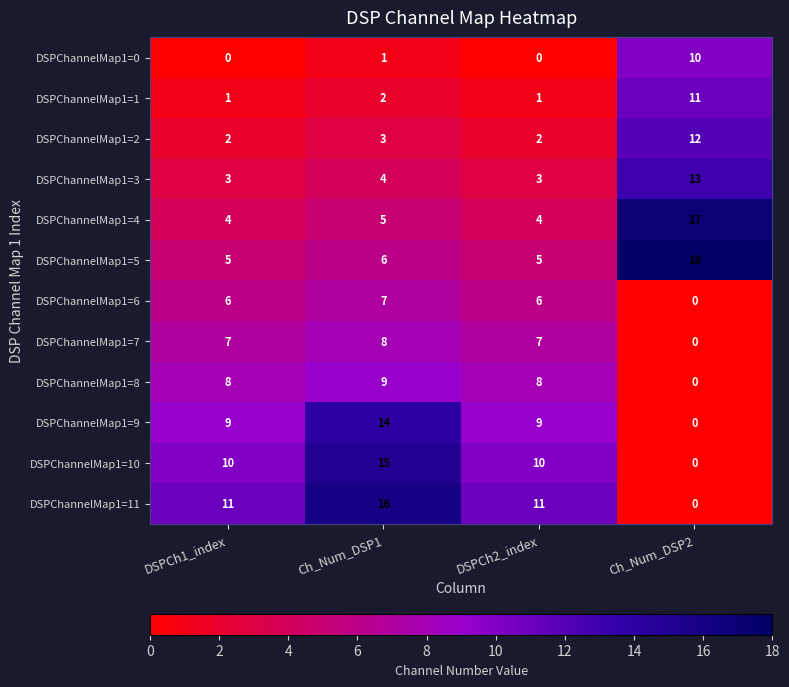

At DSPCh2_index, list the series in order from largest to smallest.

DSPChannelMap1=11, DSPChannelMap1=10, DSPChannelMap1=9, DSPChannelMap1=8, DSPChannelMap1=7, DSPChannelMap1=6, DSPChannelMap1=5, DSPChannelMap1=4, DSPChannelMap1=3, DSPChannelMap1=2, DSPChannelMap1=1, DSPChannelMap1=0